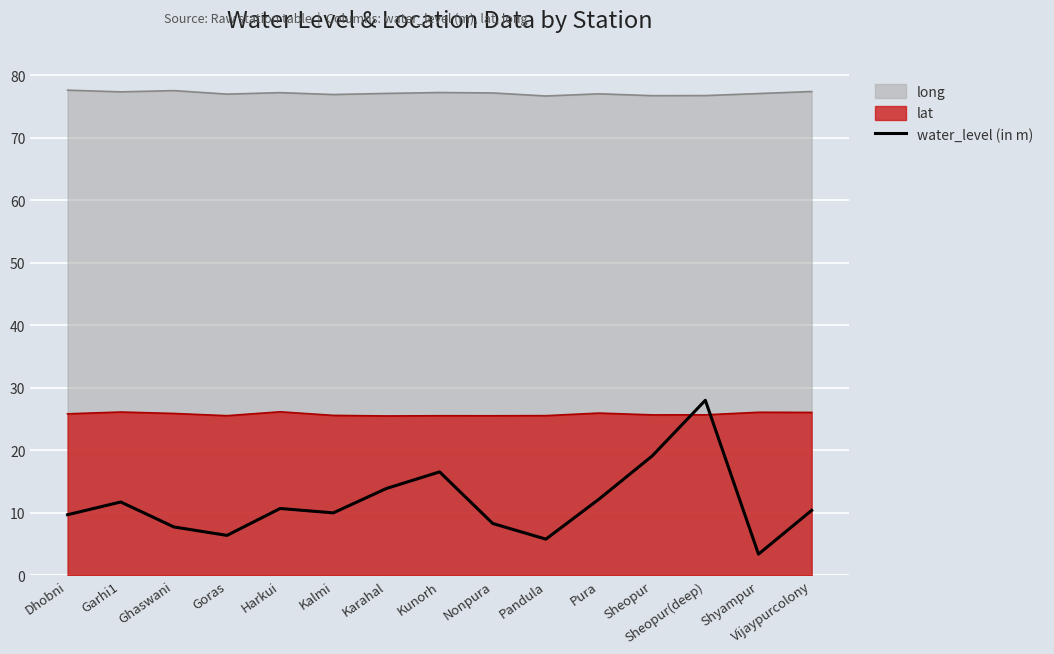

How many interior local valleys (lower than both neighbors) does the data have?

4